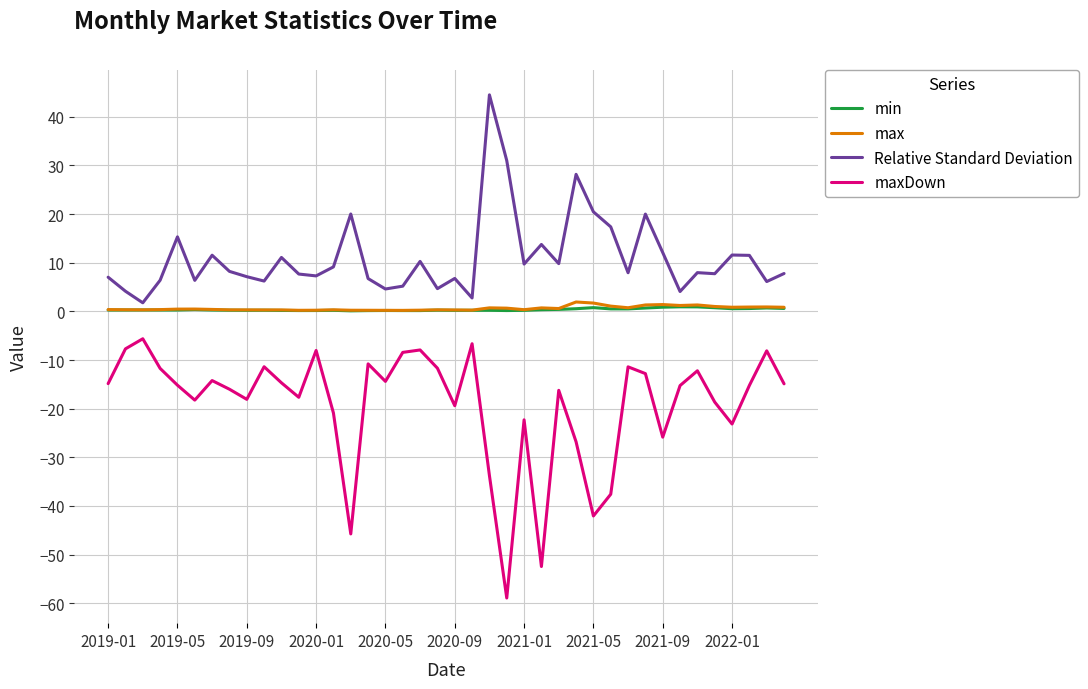

Which series has the widest spread of values?

maxDown